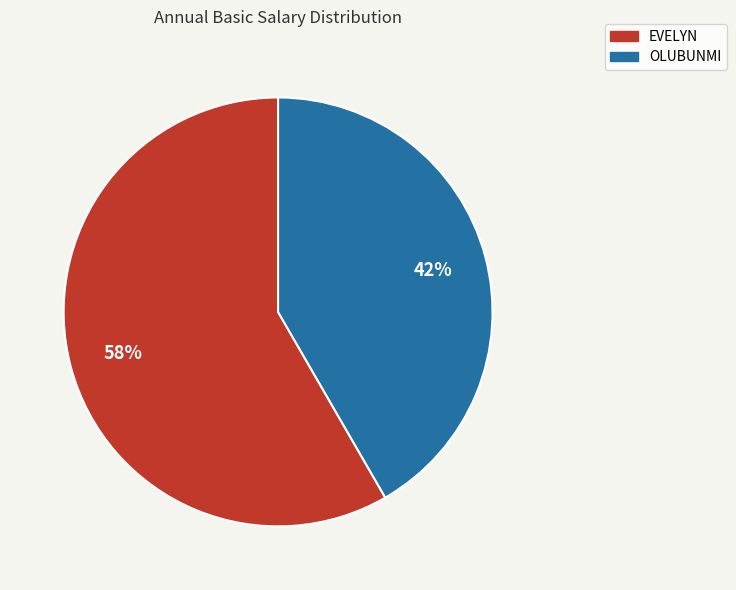

What is the ratio of the value at EVELYN to the value at OLUBUNMI?

1.4